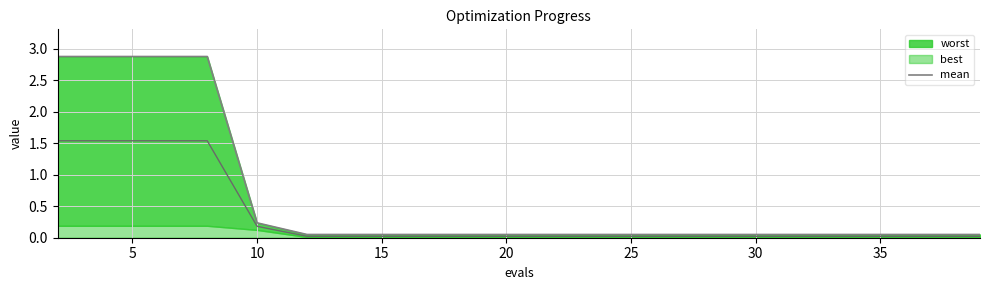

Between 10 and 35, which is larger?

10